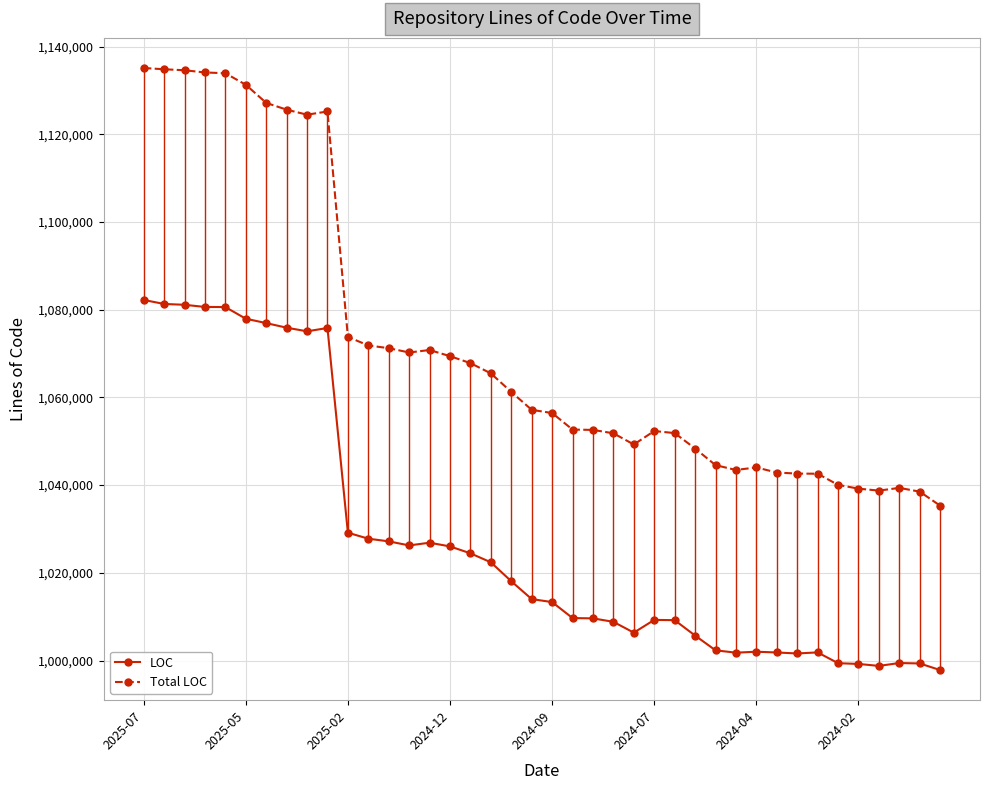

Which series has the largest total across all categories?

Total LOC